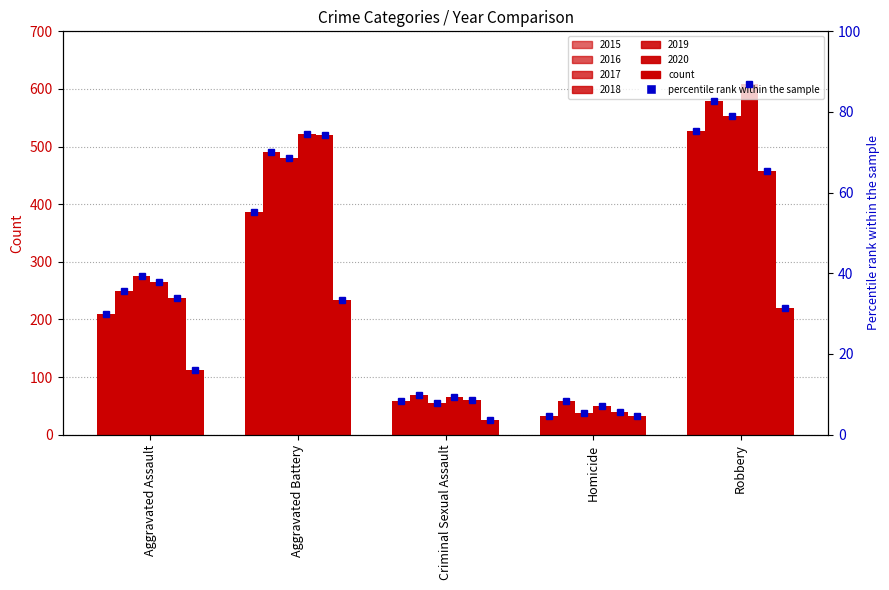

What is the label of the 2nd bar from the right?

Homicide